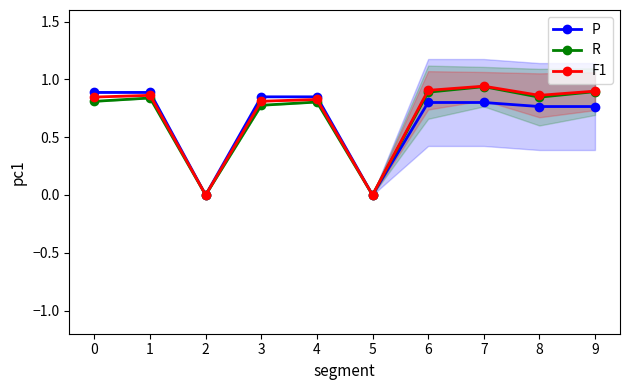

True or false: R and F1 intersect in this chart.

False